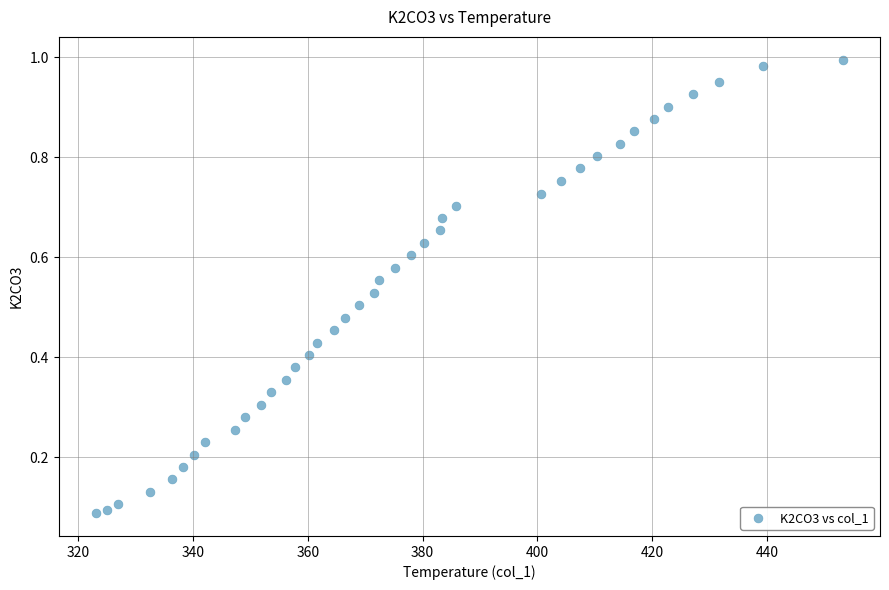

Count the number of points in this scatter plot.

39